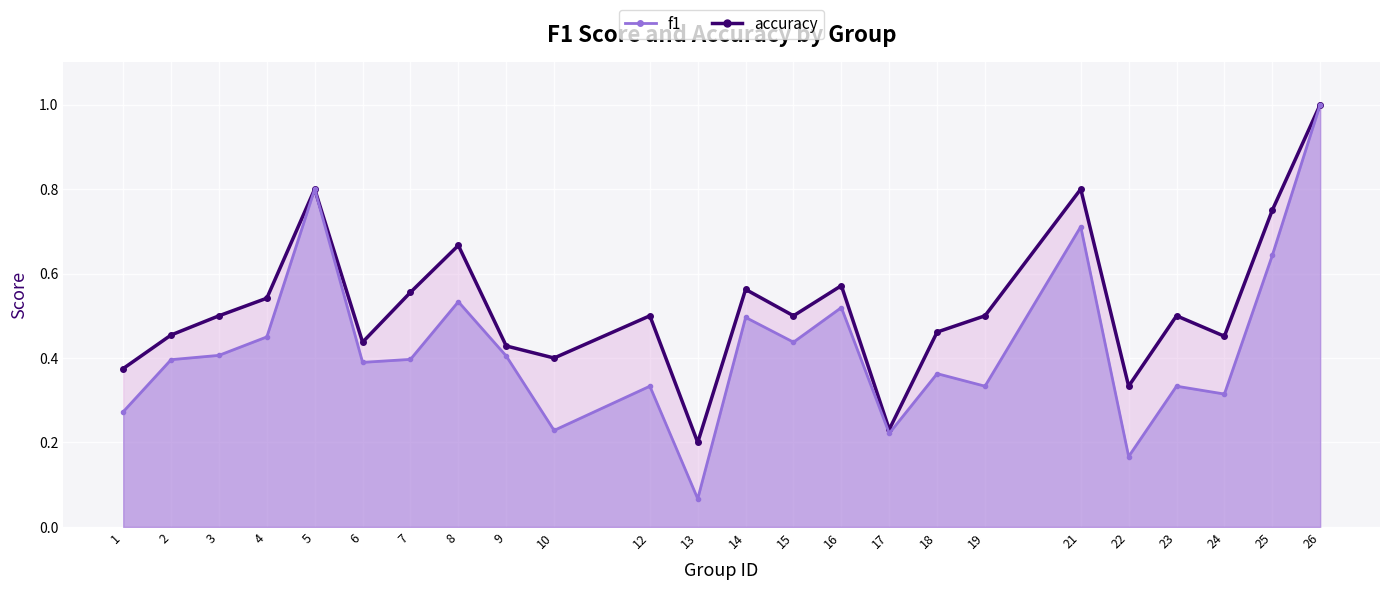

True or false: f1 and accuracy cross at least once.

False